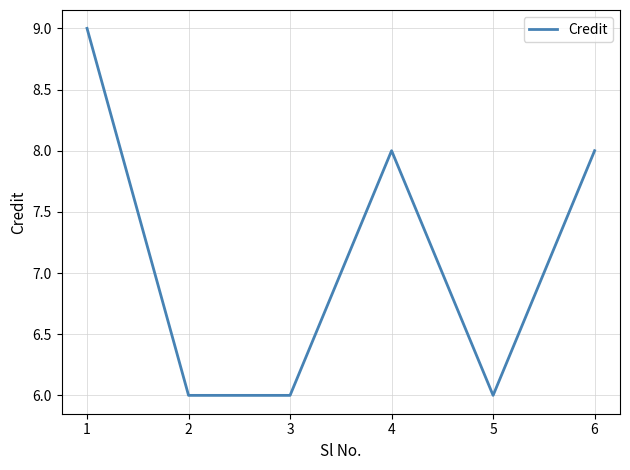

Where is the first local maximum?

4